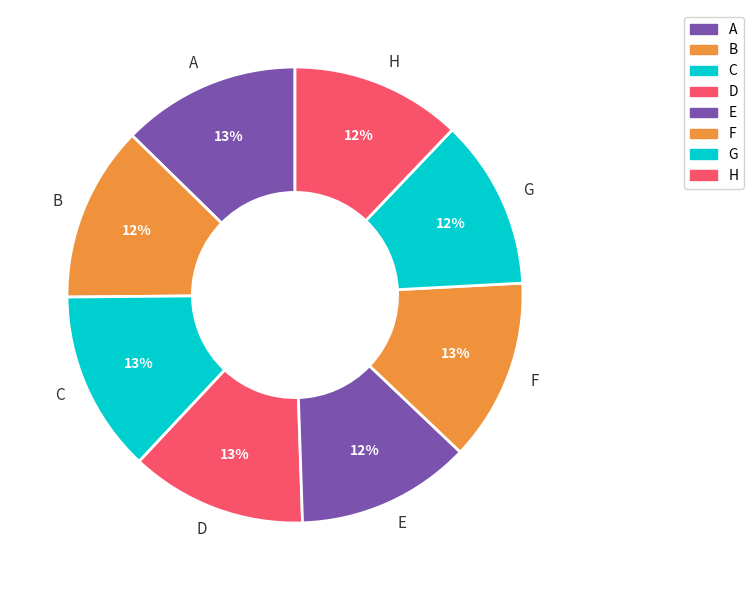

True or false: H accounts for 12% of the total.

True